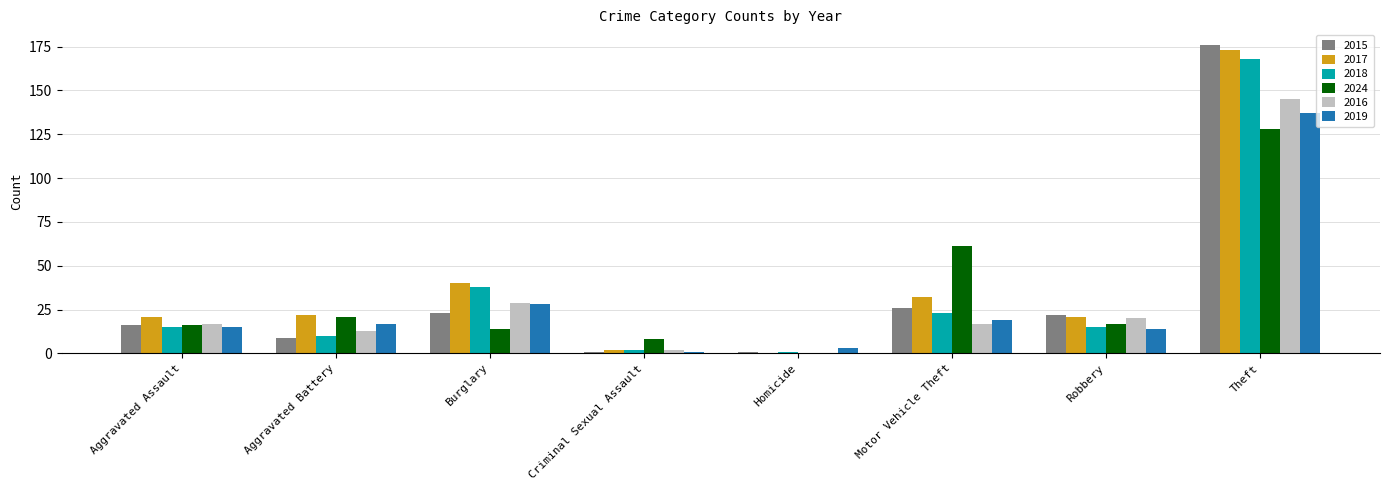

What is the maximum value shown in the chart?

176